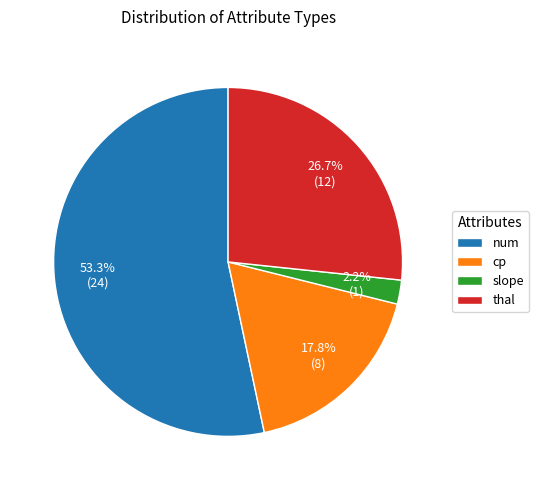

To the nearest percent, what portion does slope represent?

2%